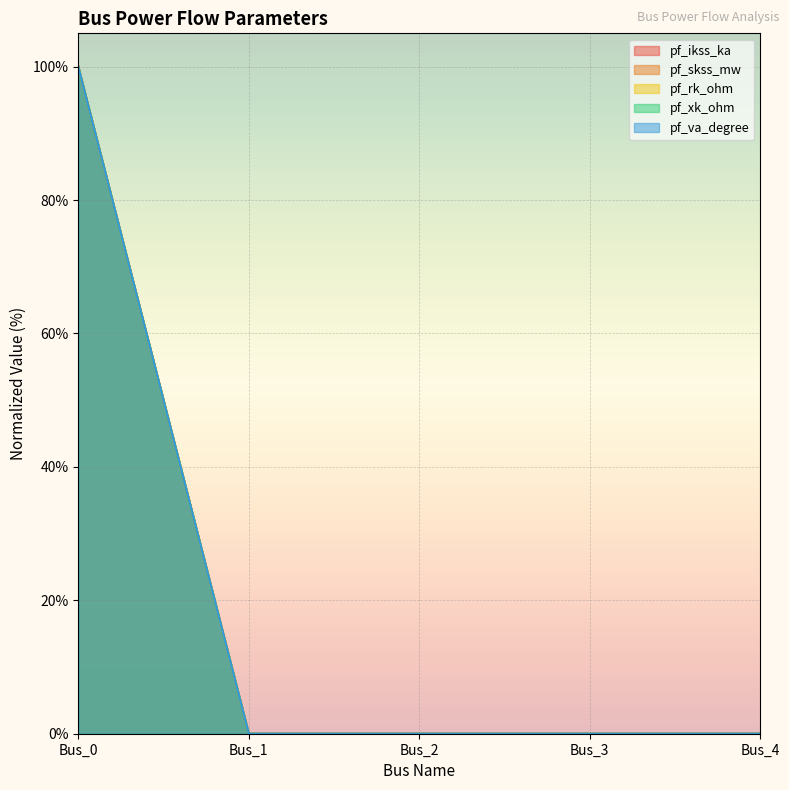

True or false: pf_ikss_ka has more than 2 points higher than both neighbors.

False